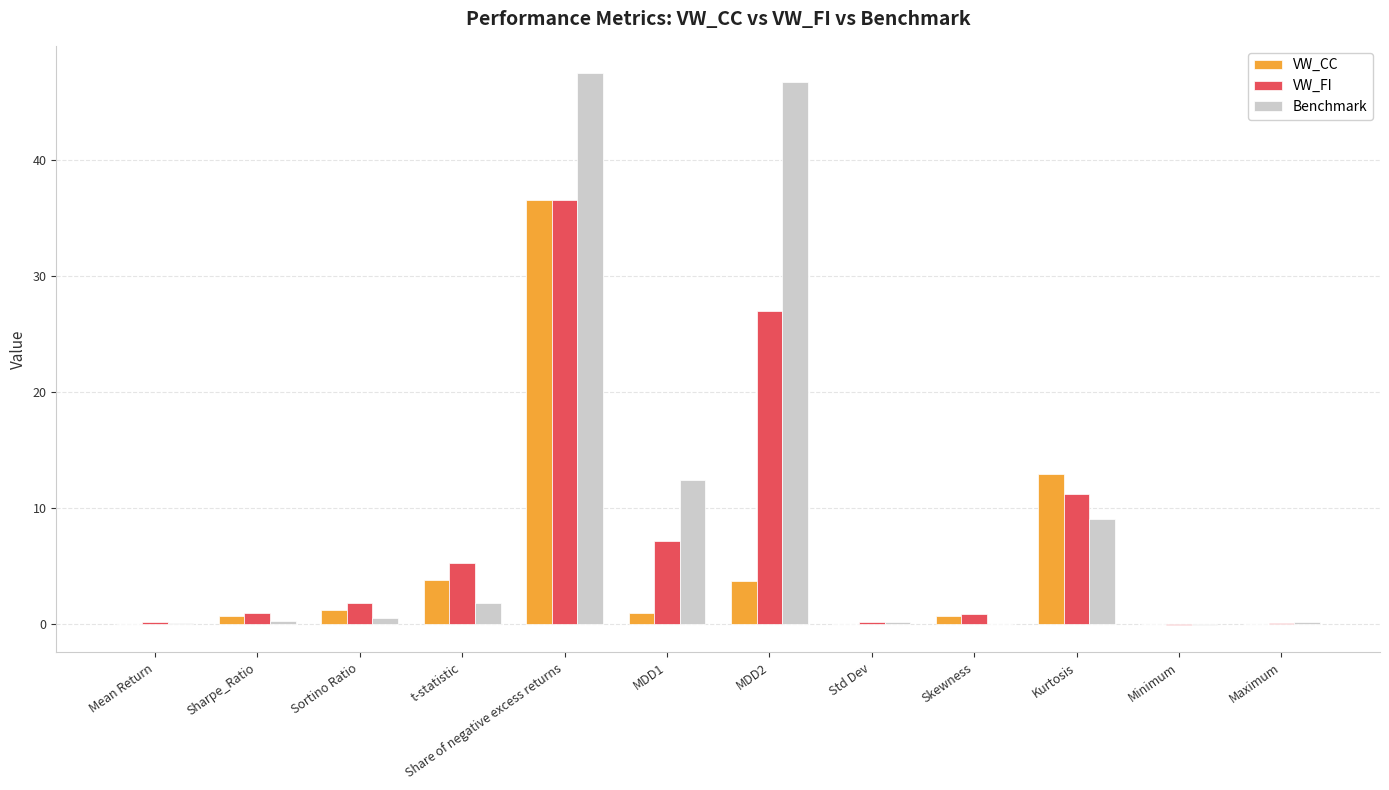

At which label does VW_FI reach its peak?

Share of negative excess returns